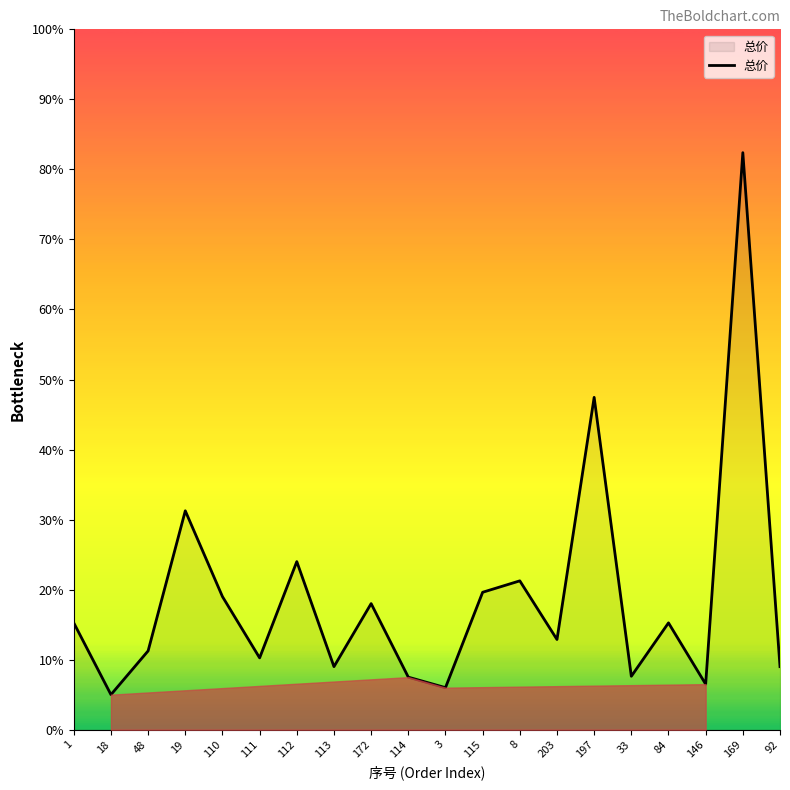

Is this an area chart (filled region under the line)?

Yes